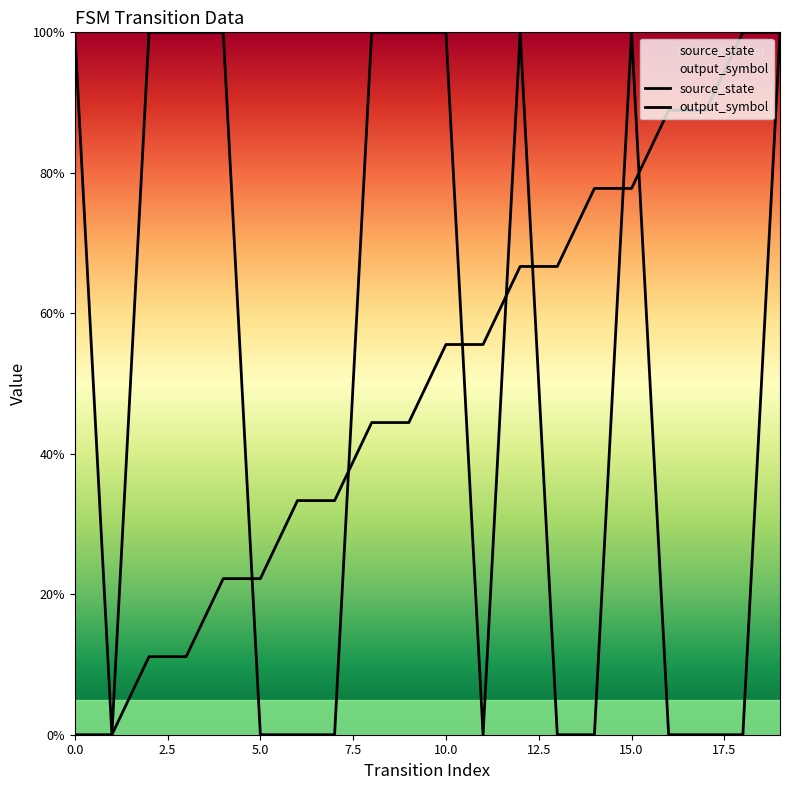

What is the approximate value of output_symbol at 12?

1.0